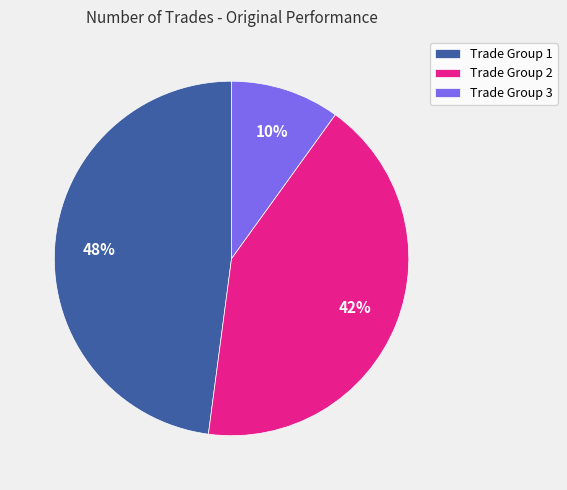

To the nearest percent, what percentage of the pie is Trade Group 1?

48%